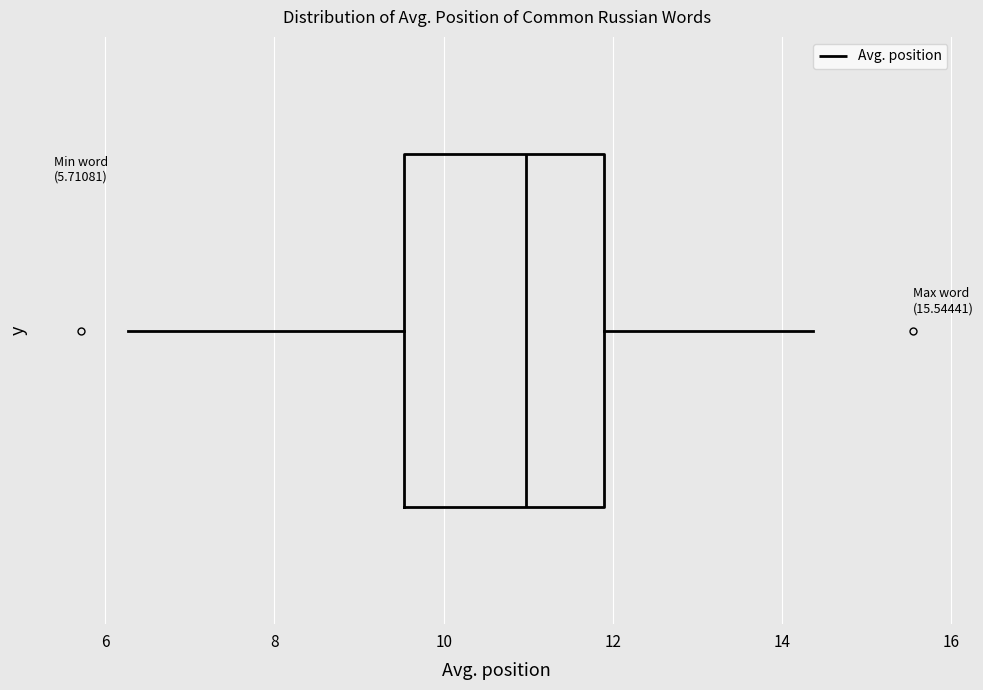

Where is the right edge of the box on the x-axis? The values are not printed on the chart, so give them approximately, as read against the axis.

11.8